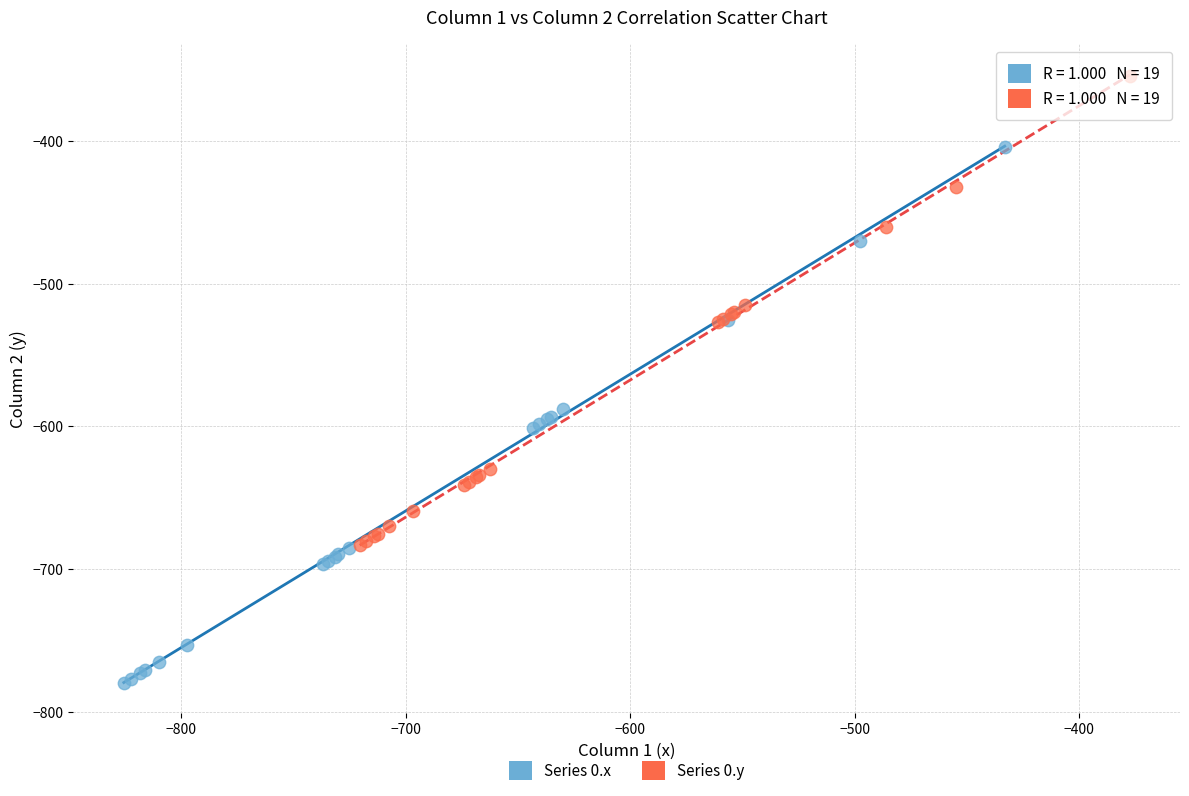

Which series reaches the maximum Y coordinate?

Series 0.y